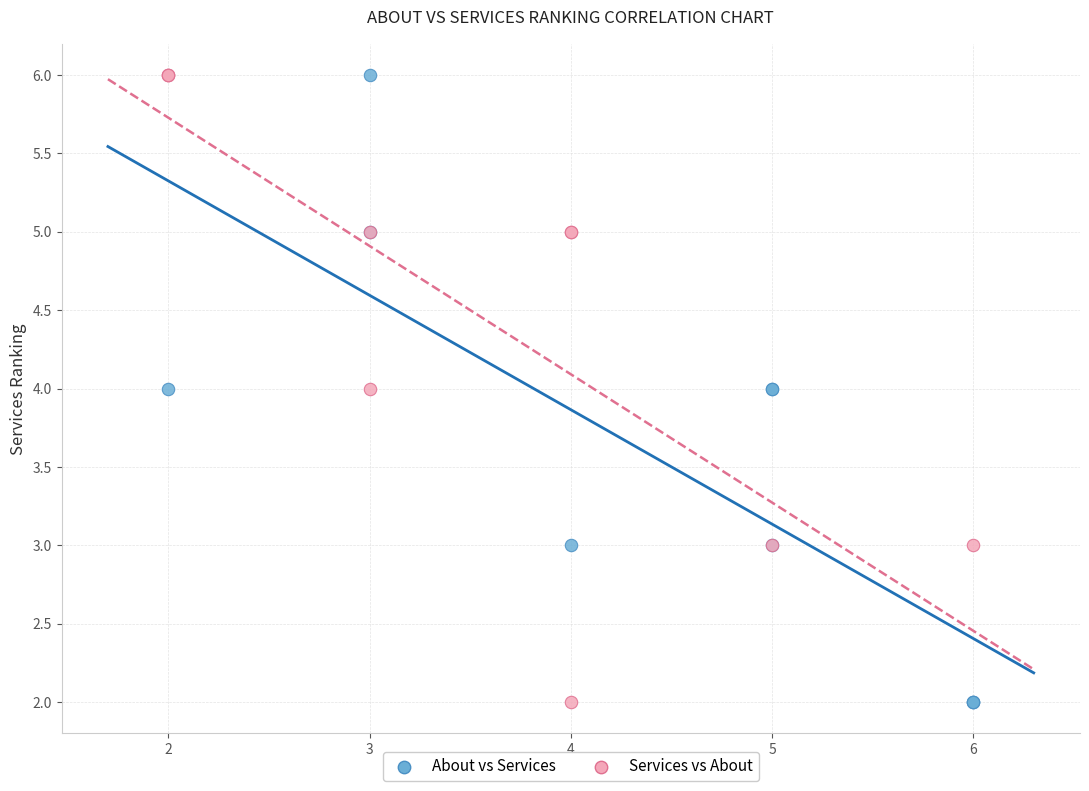

What are all the series names shown in the legend?

About vs Services, Services vs About